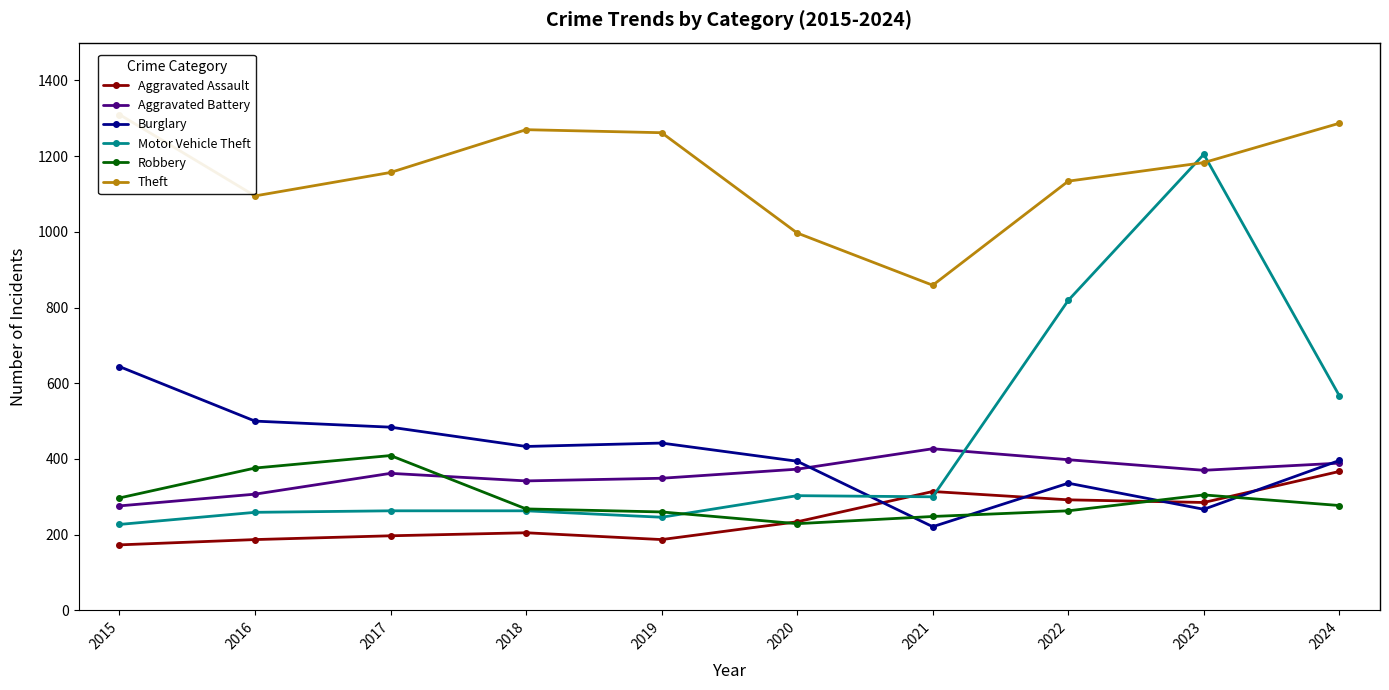

What is the average value of the Robbery series?

293